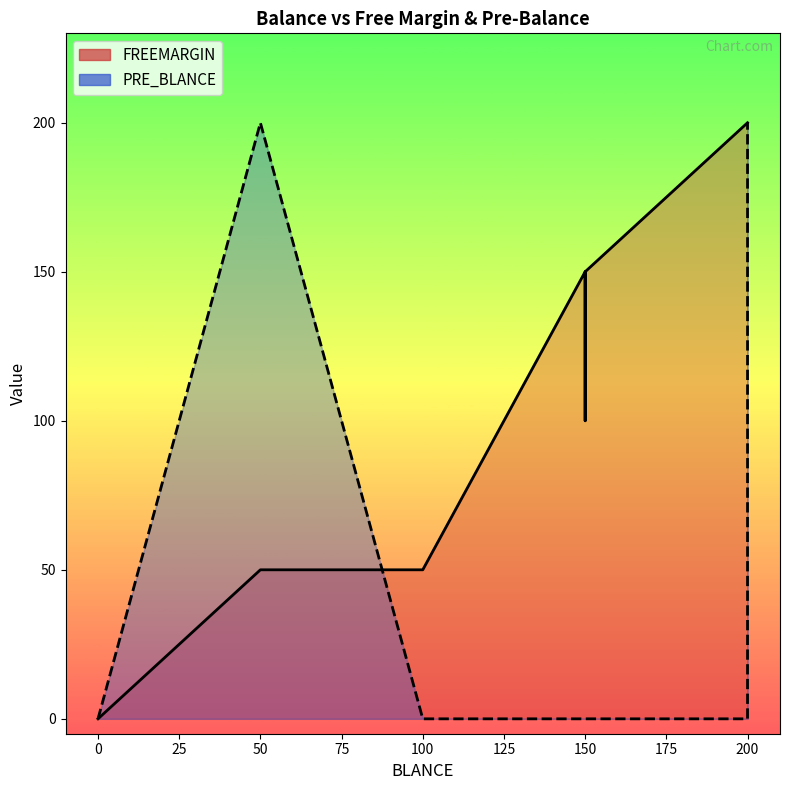

True or false: FREEMARGIN has more than 1 interior local peaks.

False